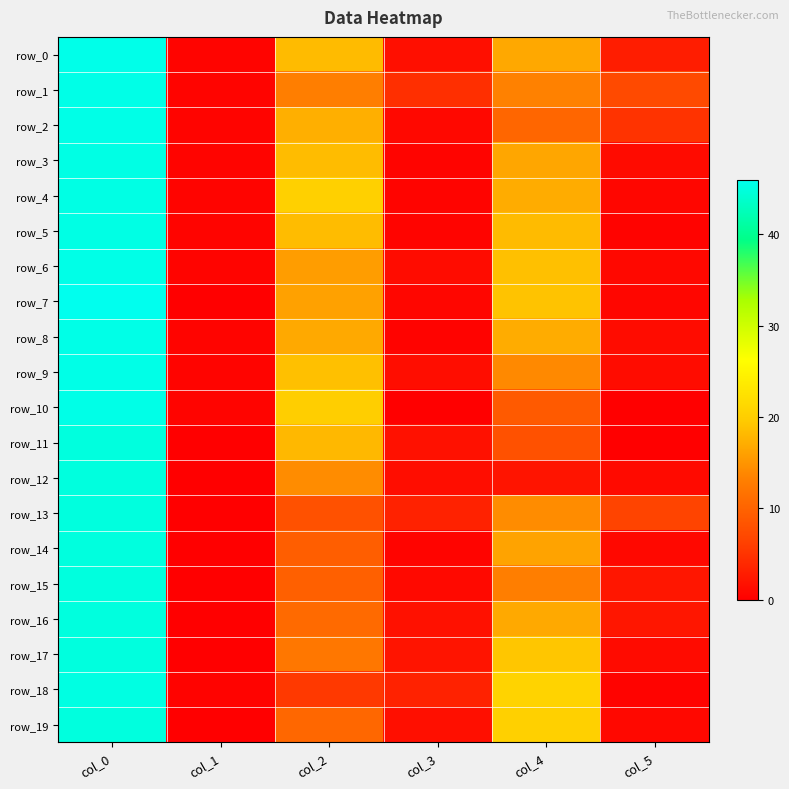

Which series has the largest total across all categories?

row_0